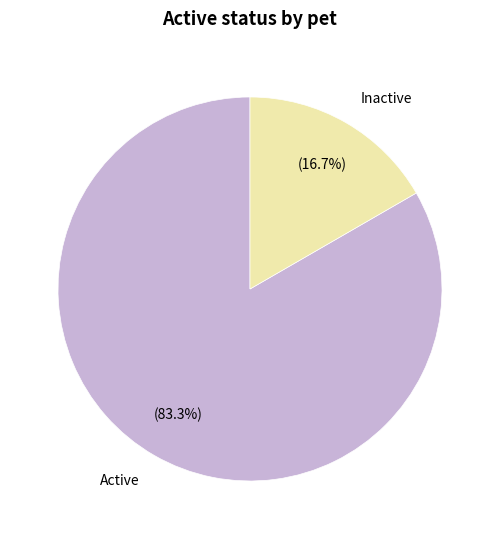

Do Active and Inactive together represent more than half of the pie?

Yes